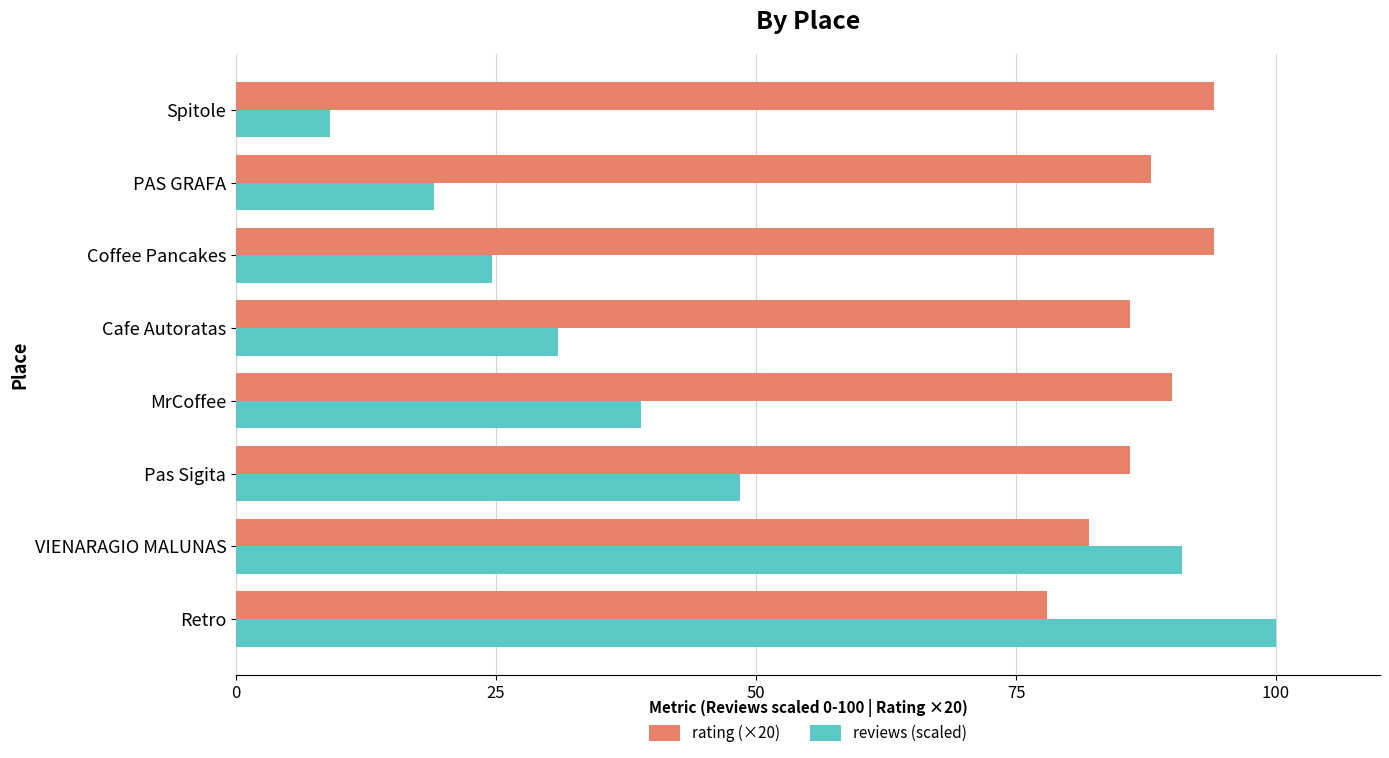

Which category has the highest value in the reviews (scaled) series?

Retro